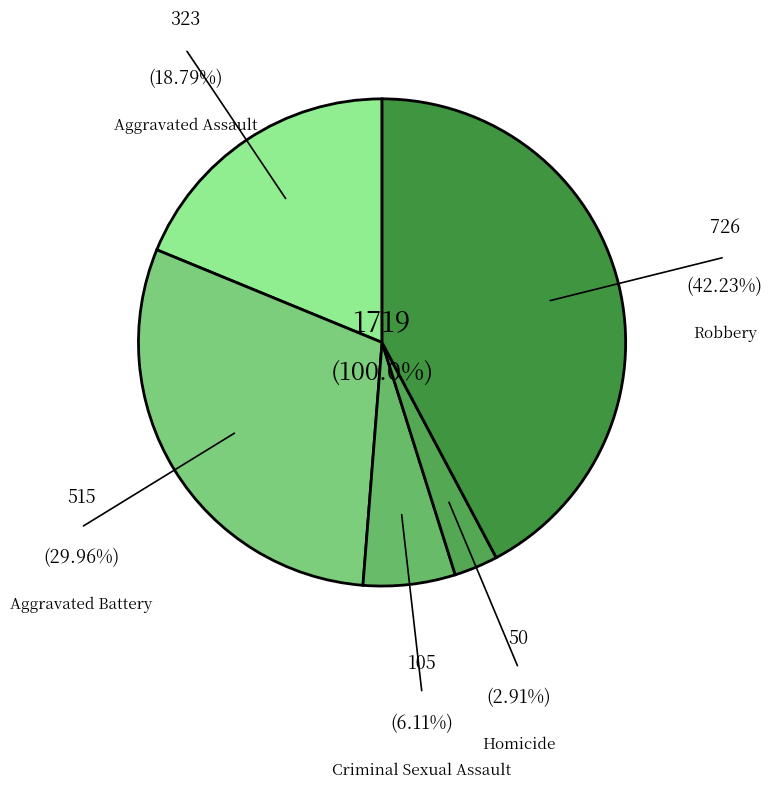

To the nearest percent, what is the difference between the largest and smallest slice percentages?

39%